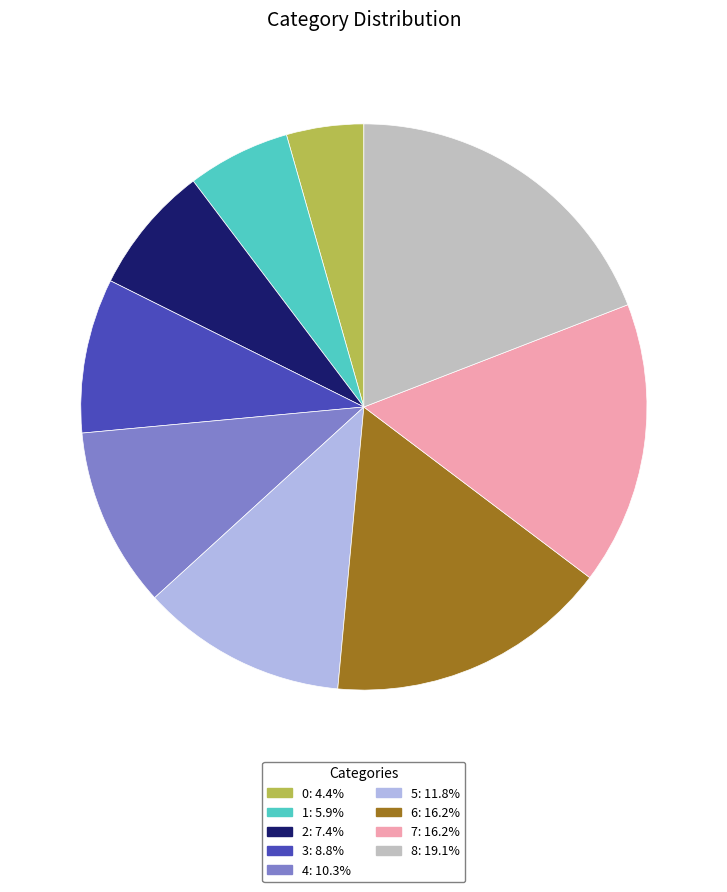

Does 0: 4.4% account for over 50% of the chart?

No